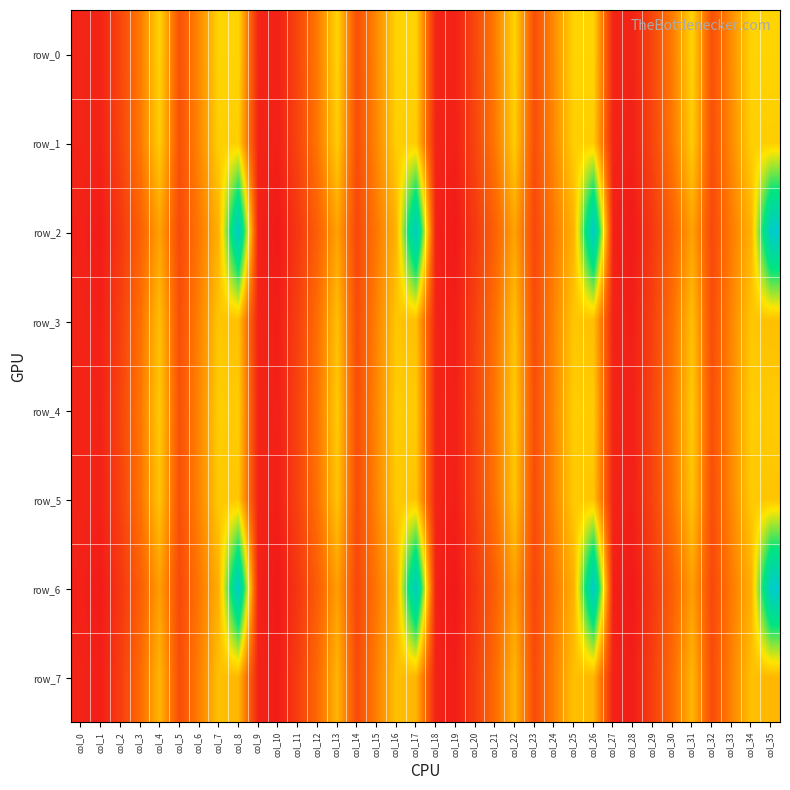

The row_1 series shows 3256.4 at col_27. True or false?

True